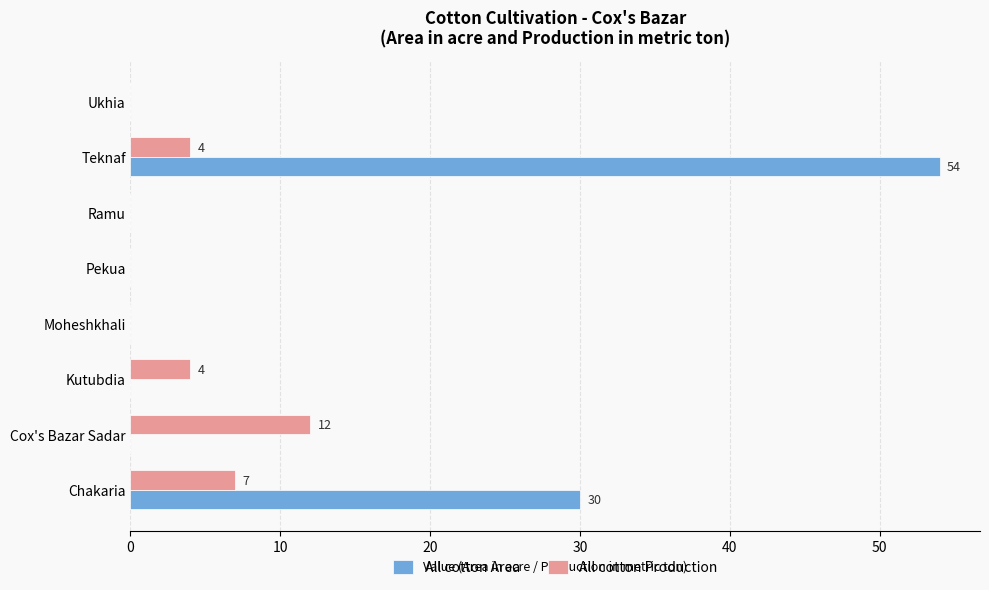

True or false: All cotton Area has a value of 54 at Teknaf.

True